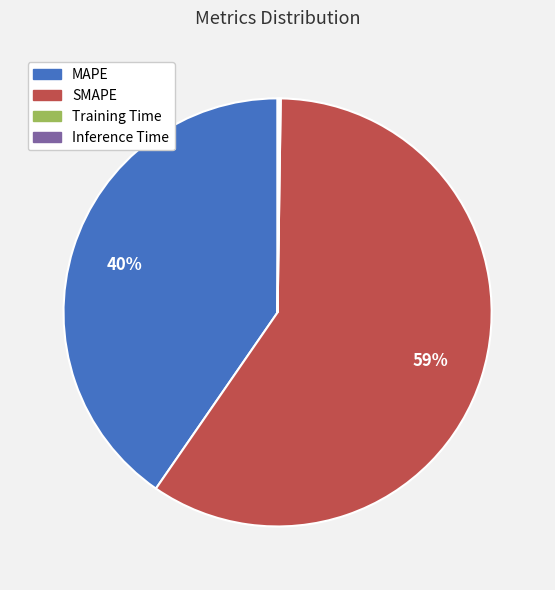

The MAPE slice represents 53% of the pie. True or false?

False